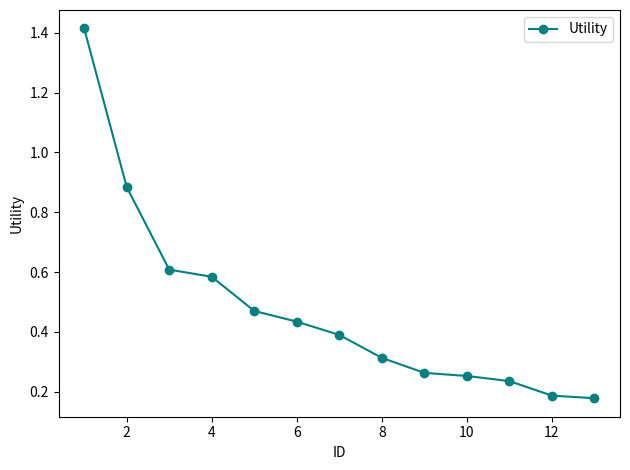

What is the difference between the second highest and minimum values?

0.7